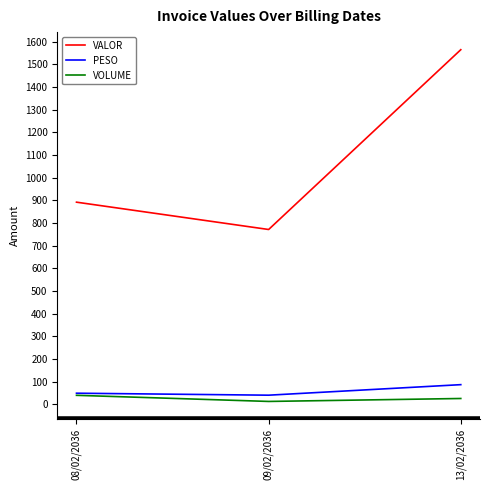

Which category has the highest value in the VOLUME series?

08/02/2036